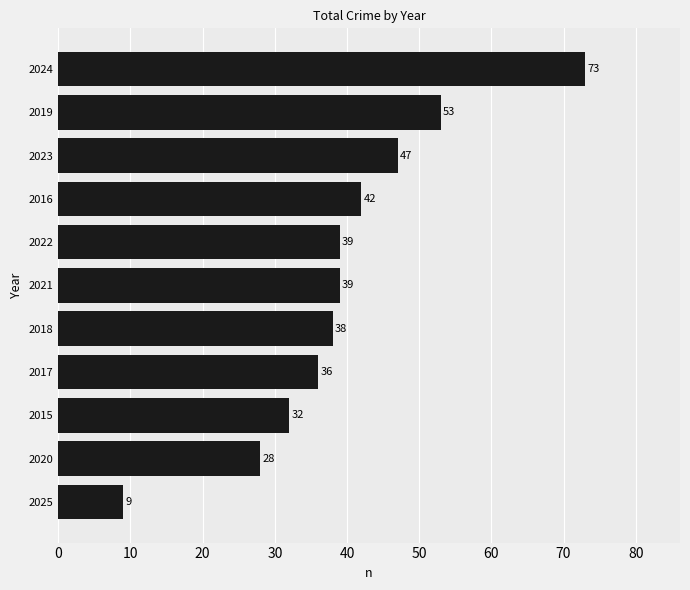

Which has a higher value, 2015 or 2021?

2021